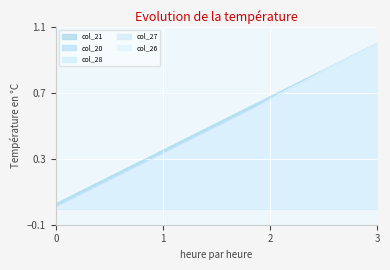

Which series has the widest spread of values?

col_26